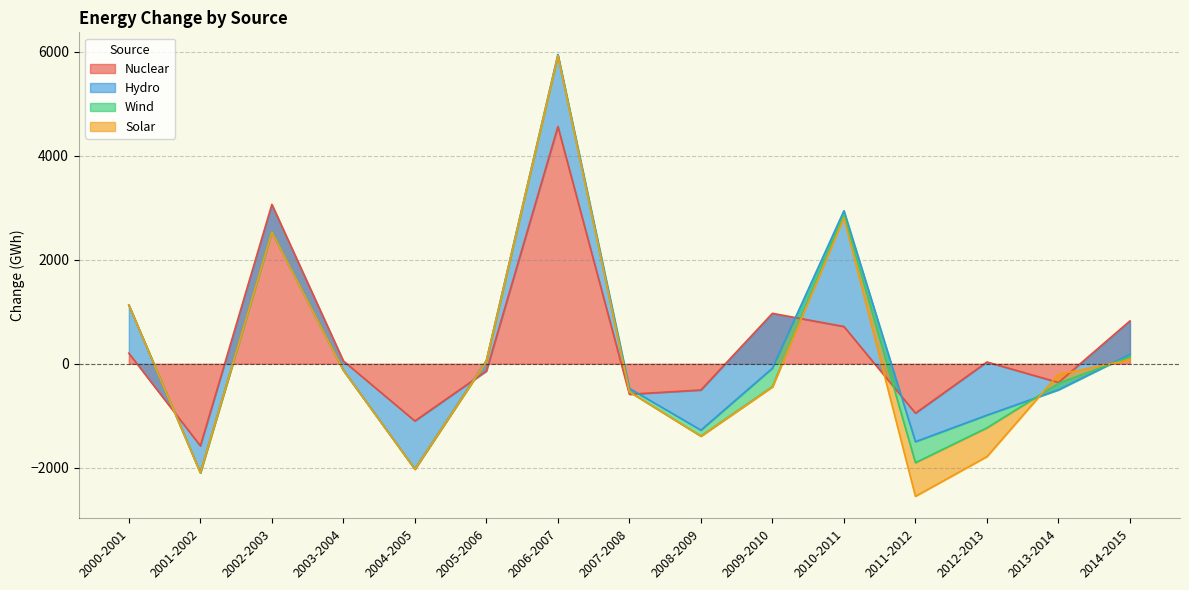

How many negative values does the Nuclear series have?

7